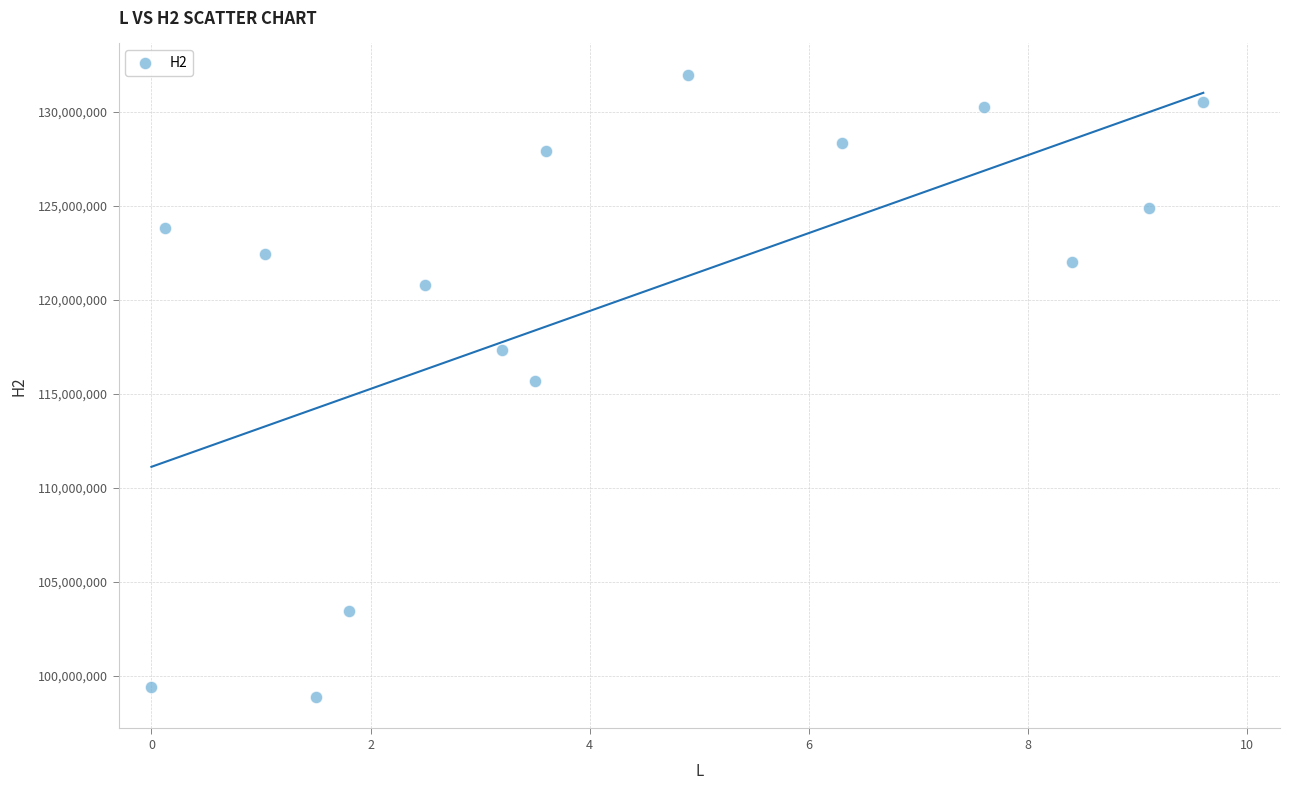

What is the range of X values (max minus min)?

9.6